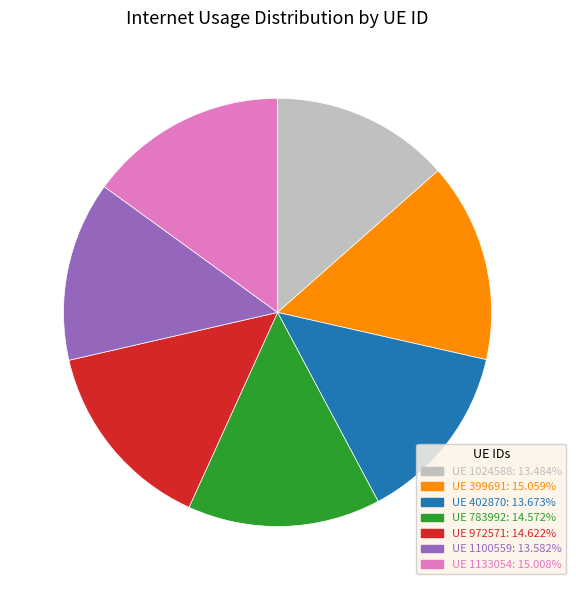

Is there a majority slice in this chart?

No